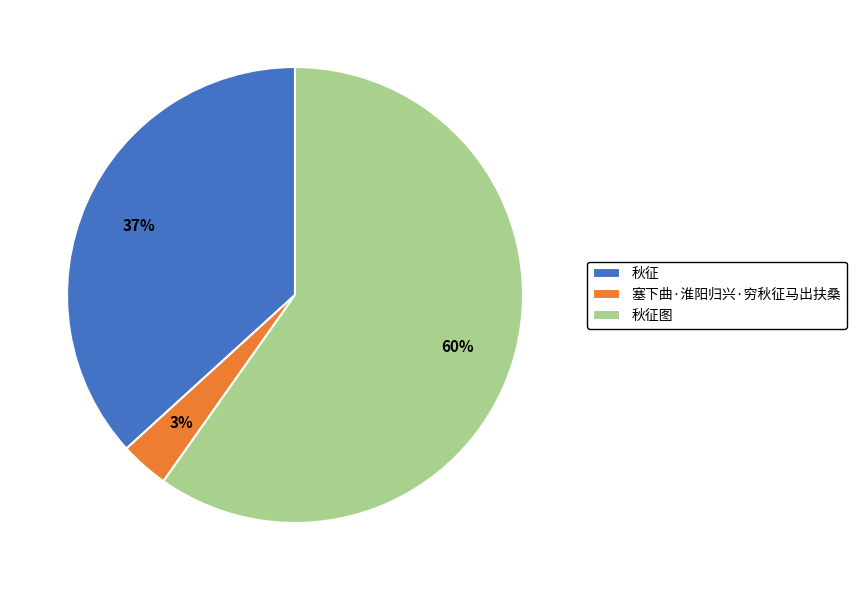

Which has a higher value, 塞下曲·淮阳归兴·穷秋征马出扶桑 or 秋征?

秋征